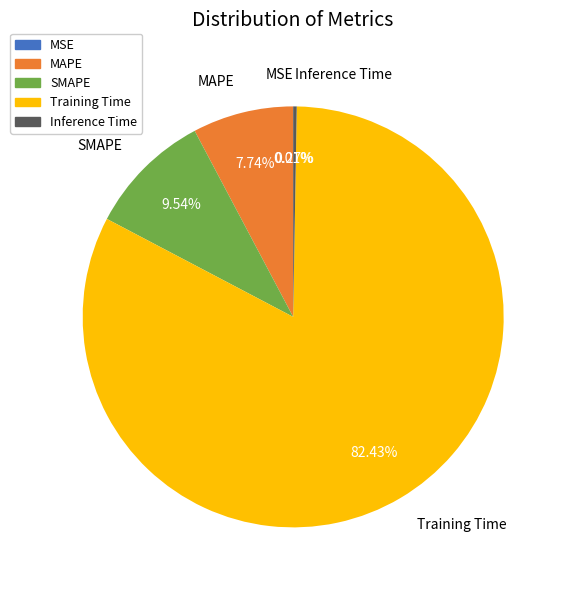

Does any single category account for the majority?

Yes